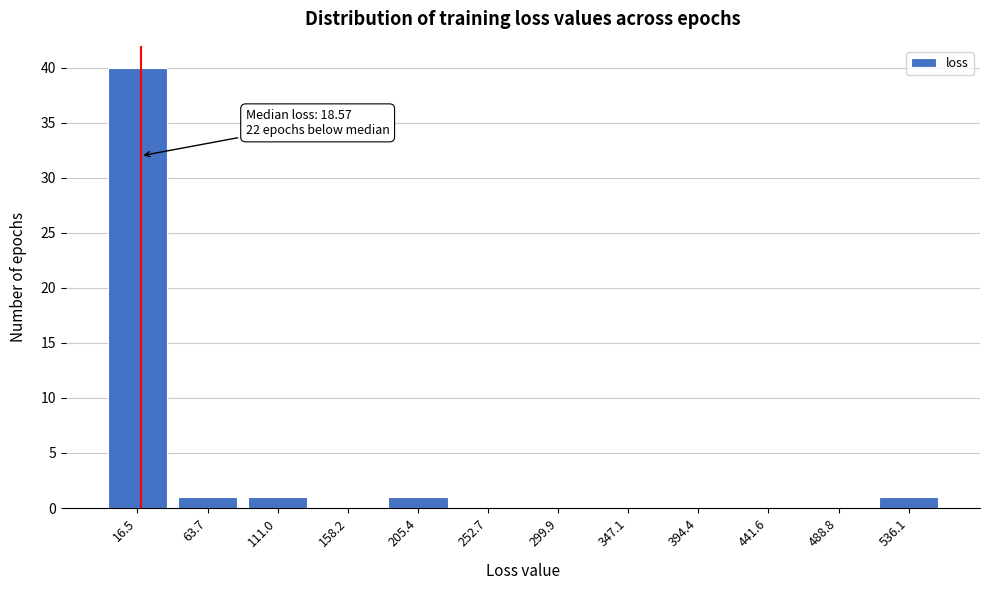

Reading right to left, list all the values displayed in this chart.

536.1=1	488.8=0	441.6=0	394.4=0	347.1=0	299.9=0	252.7=0	205.4=1	158.2=0	111.0=1	63.7=1	16.5=40